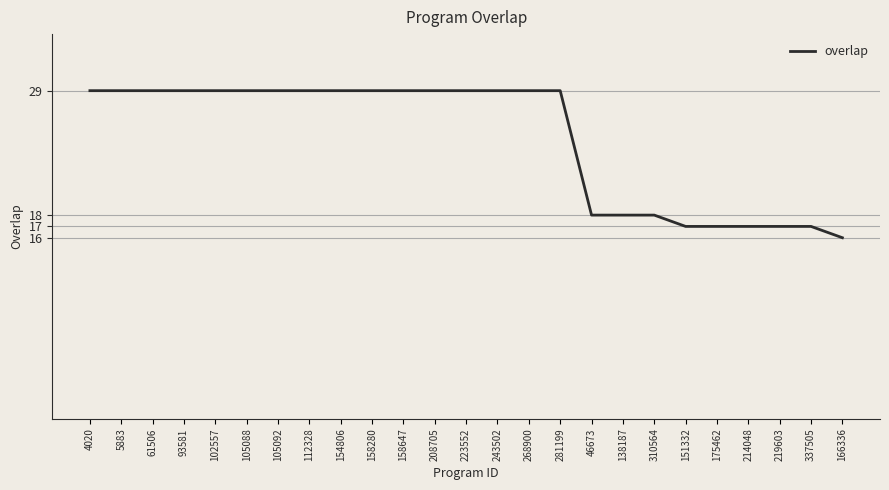

The value at 151332 is 17. True or false?

True